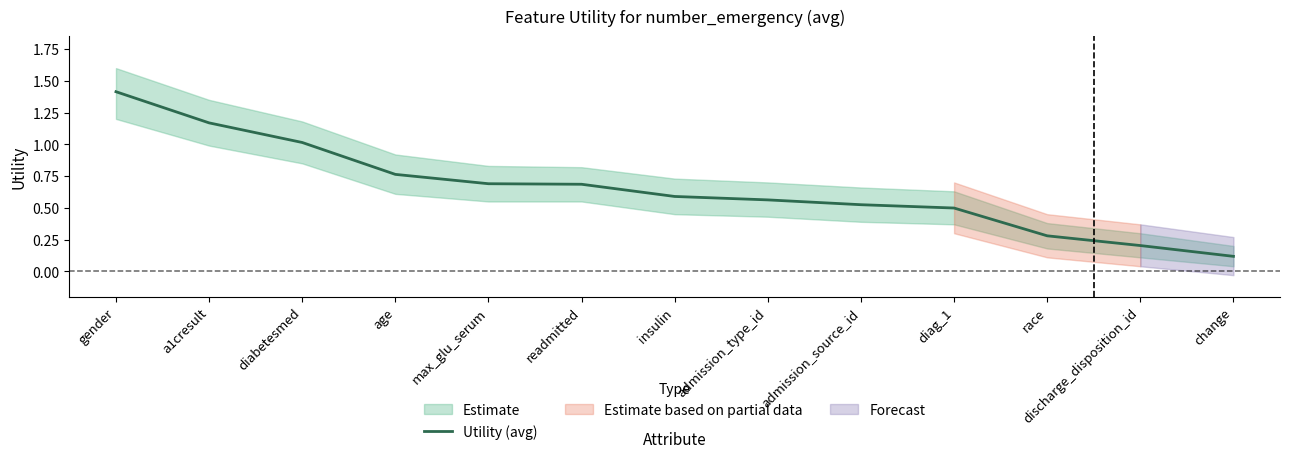

How many lines are shown in the chart?

1